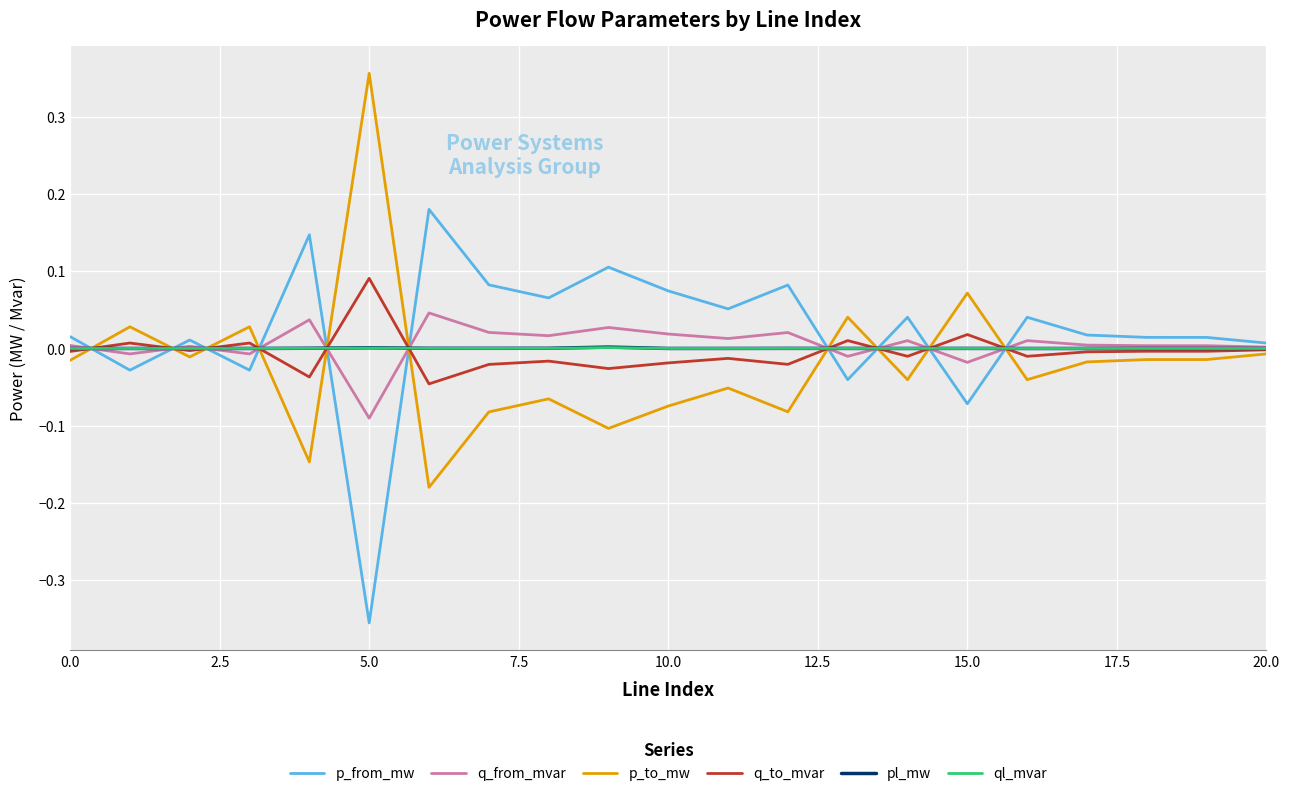

What is the greatest value displayed?

0.4